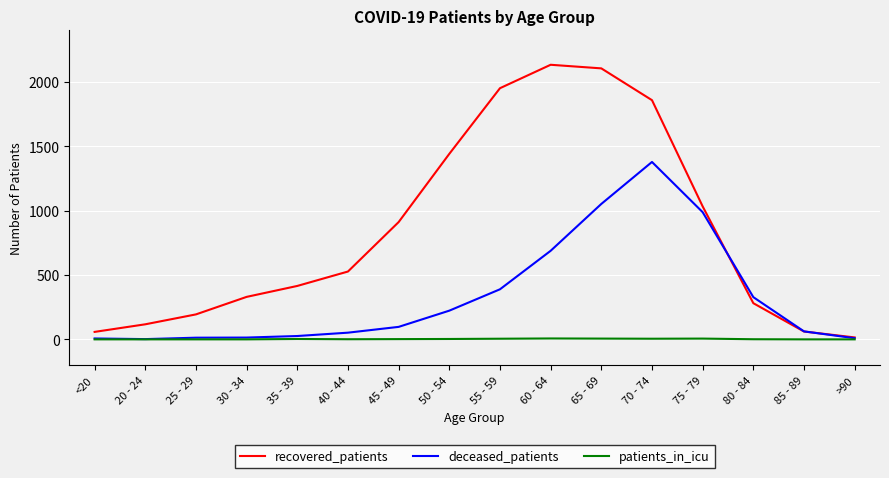

How many lines are shown in the chart?

3